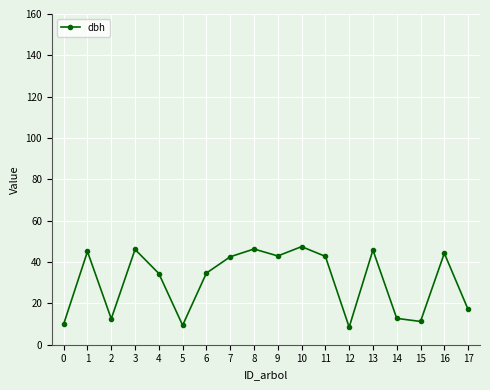

What is the smallest value displayed?

8.5